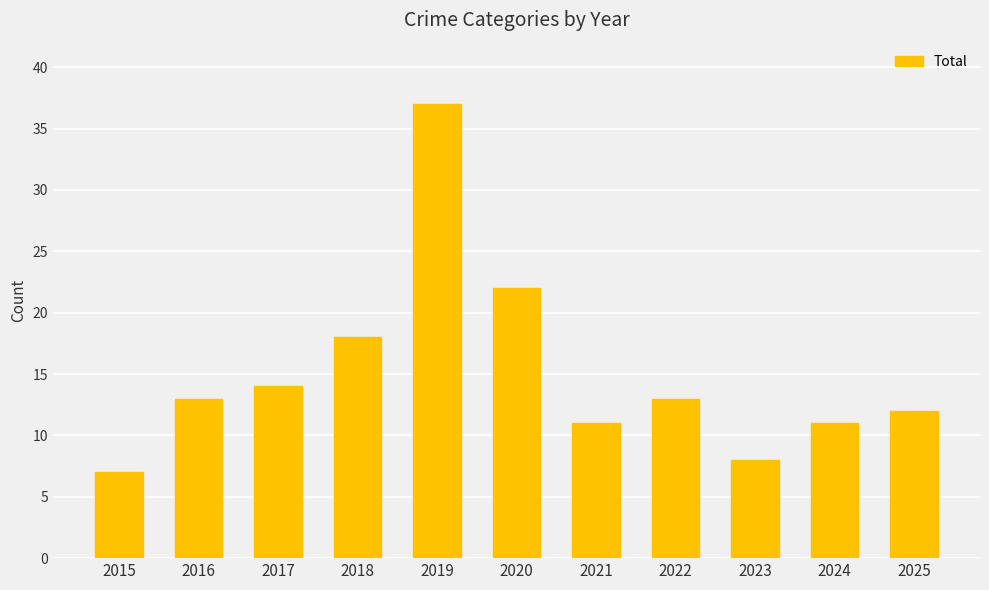

Is it true that the value at 2015 is 3?

False